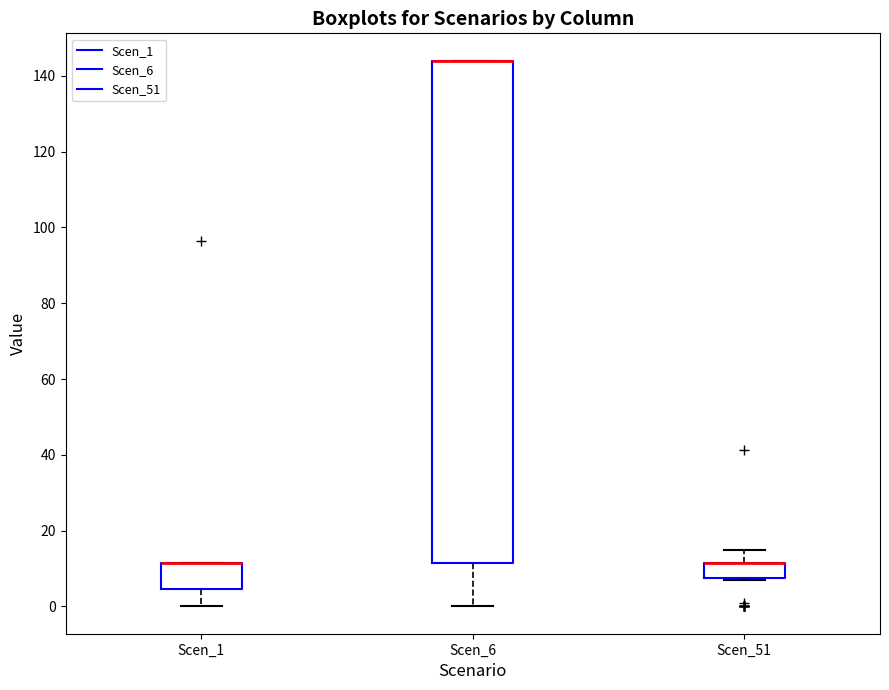

Reading left to right, transcribe this box plot: for each box, give where its median line is, the range the box spans, and where its two whiskers end, as read against the y-axis. The values are not printed on the chart, so give them approximately, as read against the axis.

Scen_1: median 12 (drawn on the box's upper edge), box 4 to 12, whiskers 0 to 12
Scen_6: median 144 (drawn on the box's upper edge), box 12 to 144, whiskers 0 to 144
Scen_51: median 12 (drawn on the box's upper edge), box 8 to 12, whiskers 8 to 14